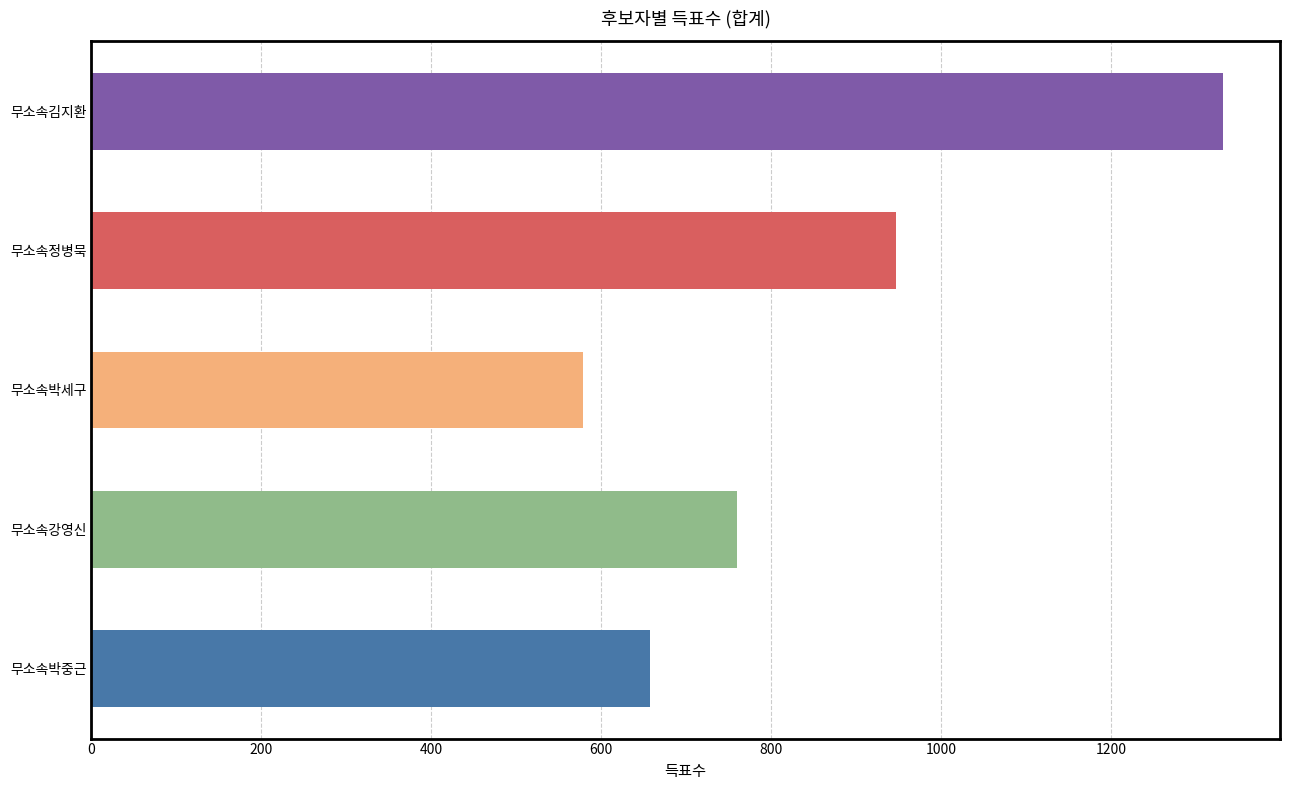

What is the difference between the maximum and minimum values?

753